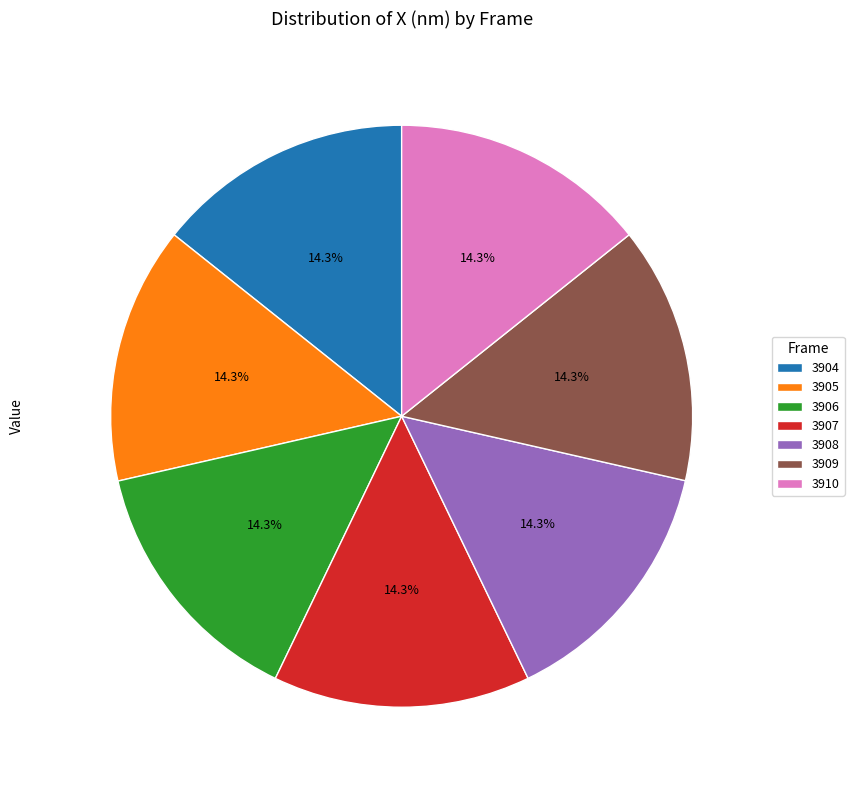

Does 3910 account for over 50% of the chart?

No